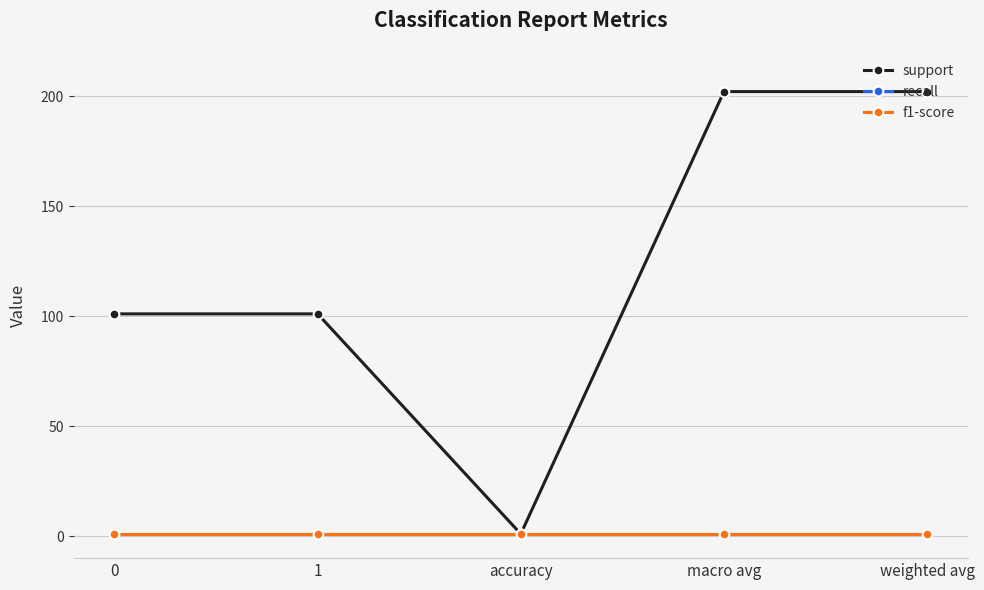

Is this an area chart (filled region under the line)?

No